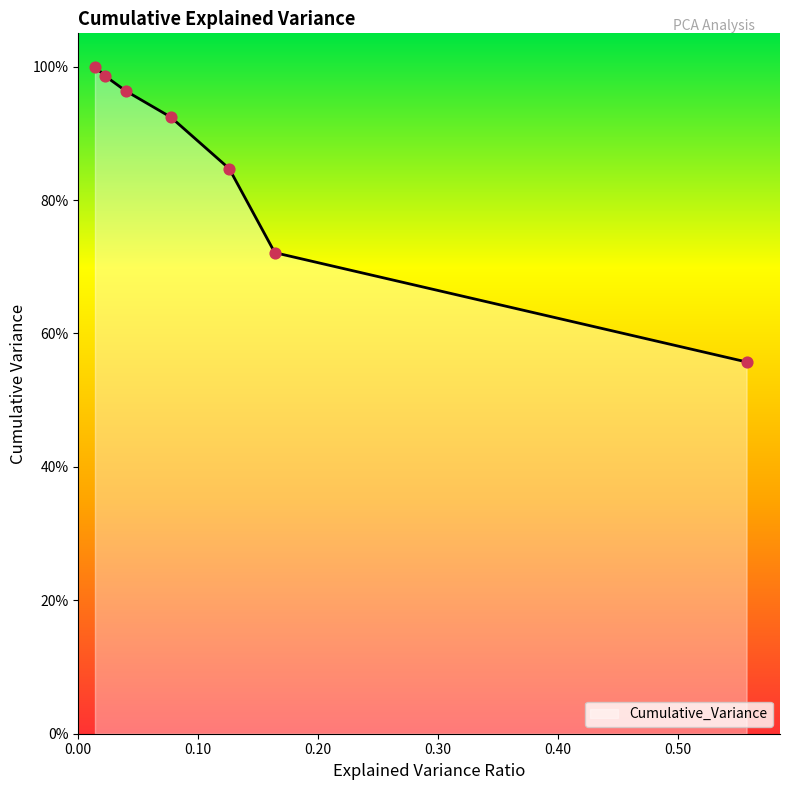

Which has a higher value, PC3 or PC1?

PC3